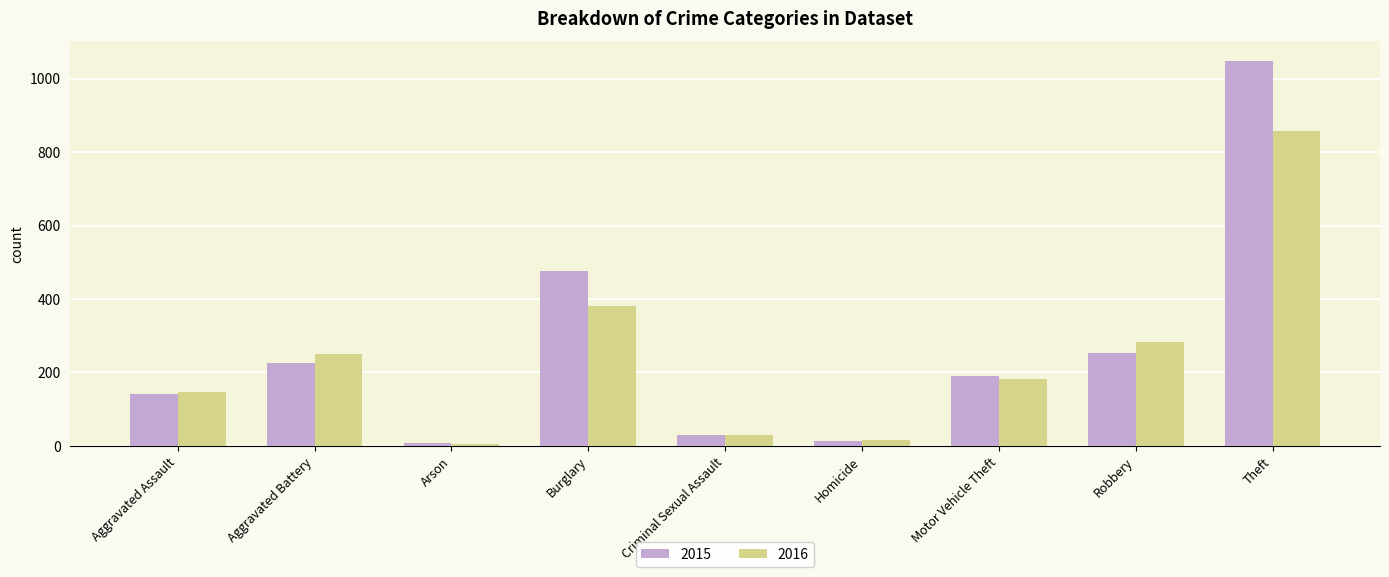

What is the sum of all 2015 values?

2387